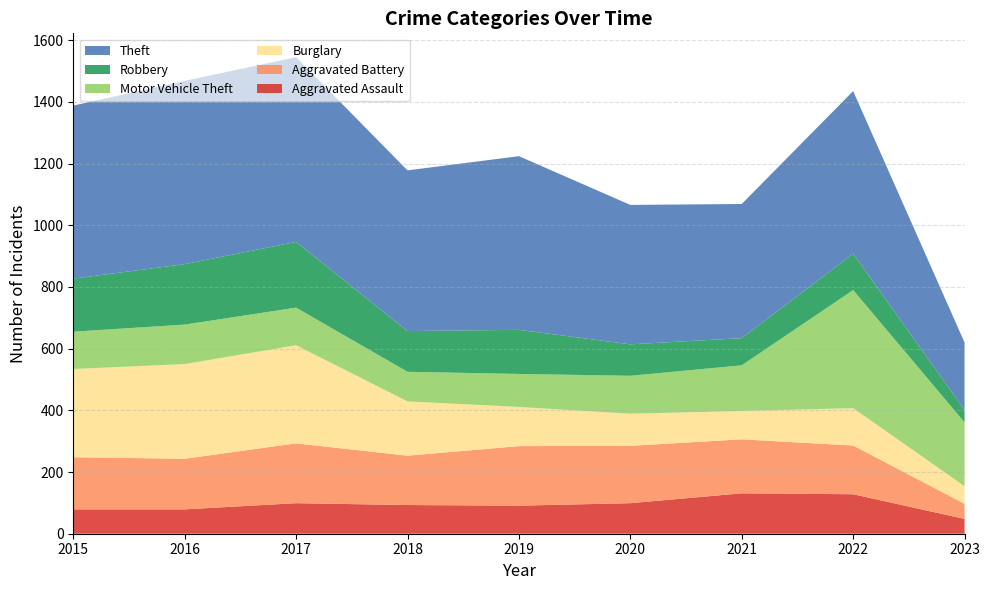

Reading right to left, transcribe all the data shown in this chart.

Aggravated Assault: 48	128	131	99	91	93	99	79	79
Aggravated Battery: 49	158	175	186	193	160	194	164	169
Burglary: 57	121	92	104	127	176	318	307	286
Motor Vehicle Theft: 207	383	148	123	107	96	122	128	121
Robbery: 40	118	88	102	143	132	213	196	172
Theft: 219	527	435	452	563	521	599	594	561